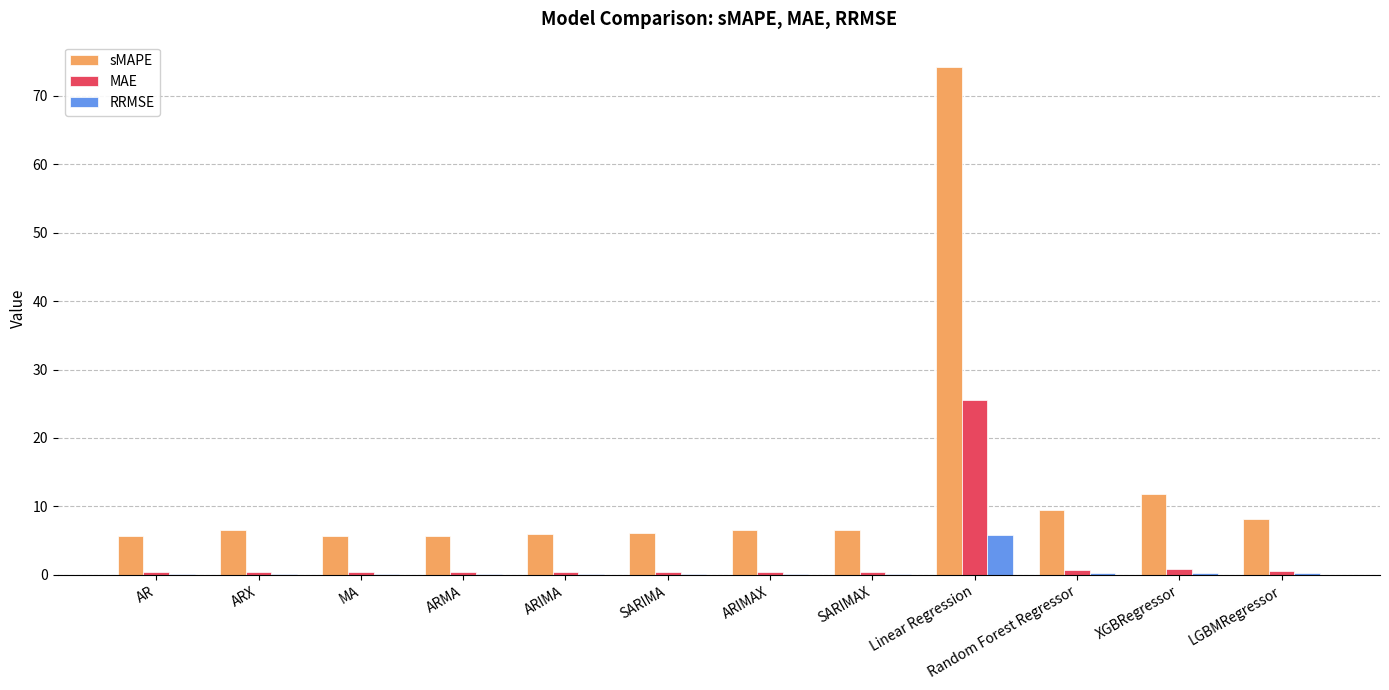

Which category has the highest value in the RRMSE series?

Linear Regression